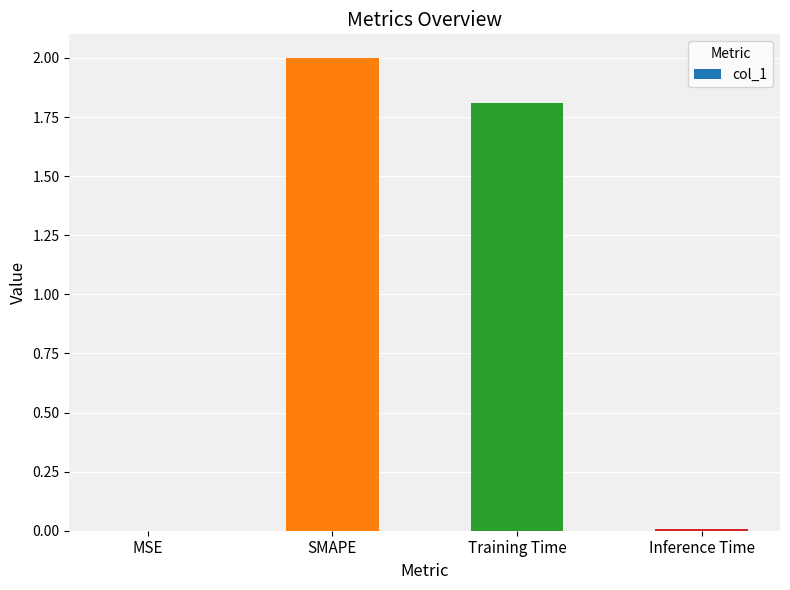

What is the sum of all values?

3.8